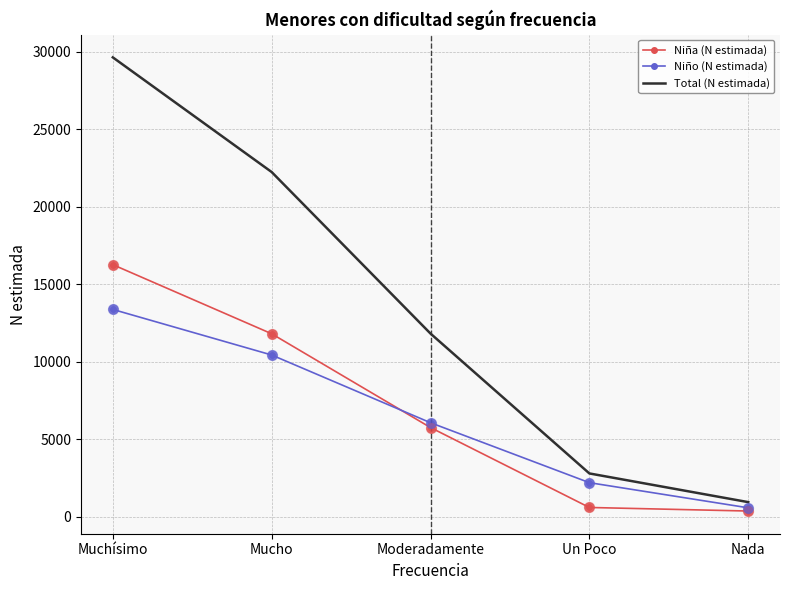

At which category is the sum across all series the highest?

Muchísimo